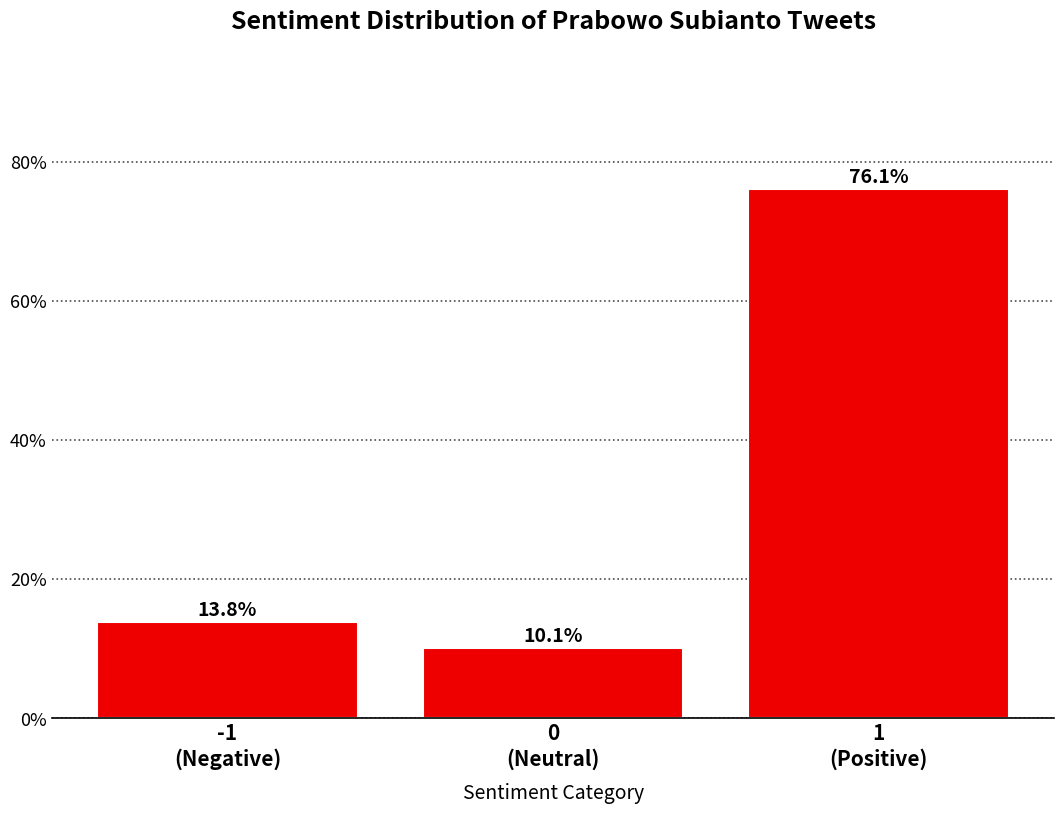

Reading left to right, list all the values displayed in this chart.

13.8	10.1	76.1